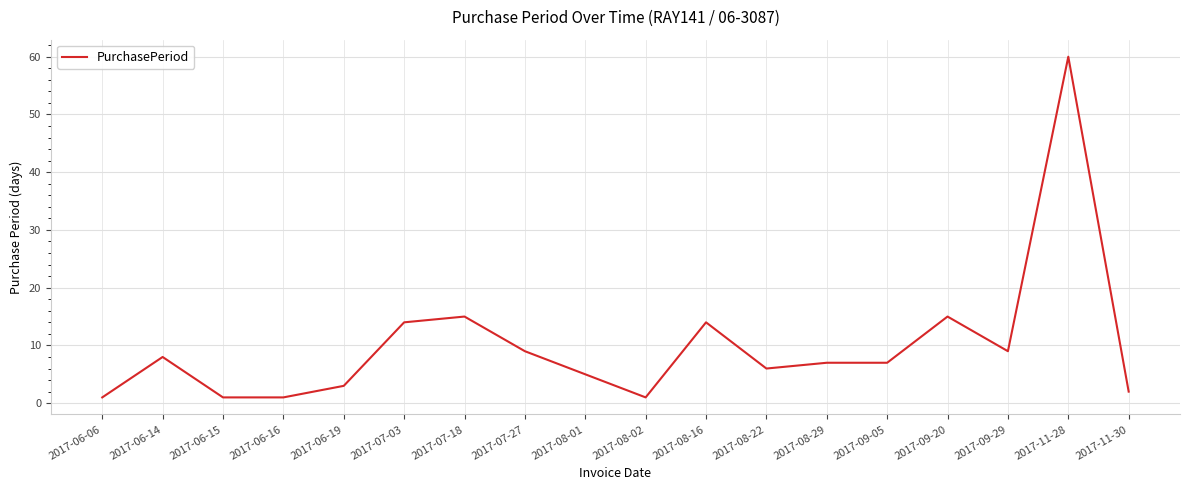

The chart shows a value of 2 at 2017-11-30. True or false?

True